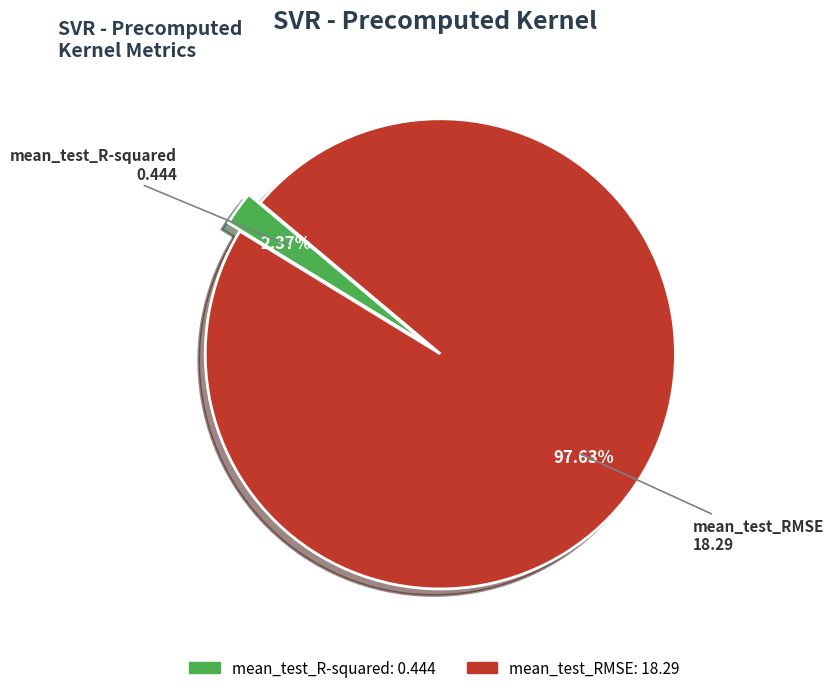

Count the number of slices in the pie.

2